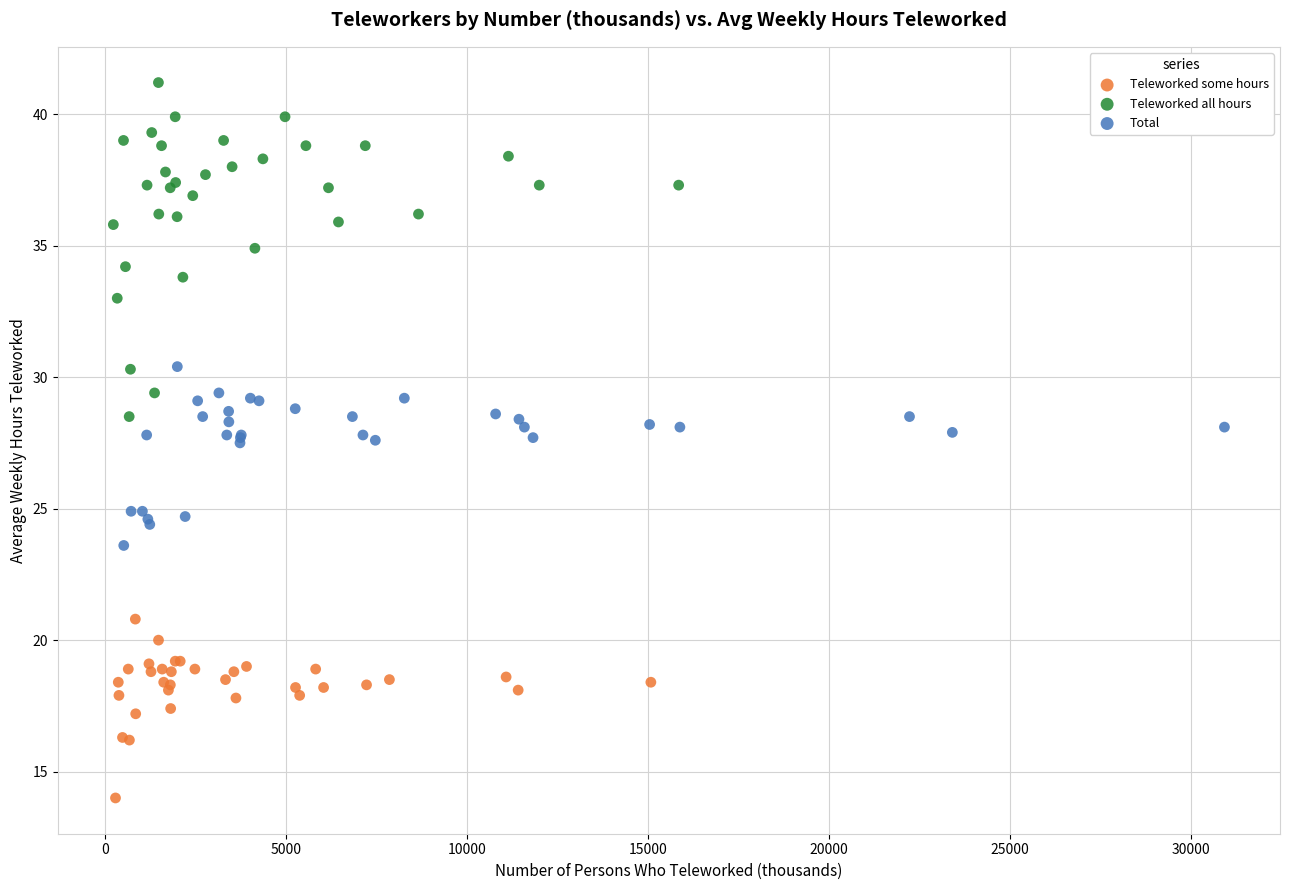

What are all the series names shown in the legend?

Teleworked some hours, Teleworked all hours, Total